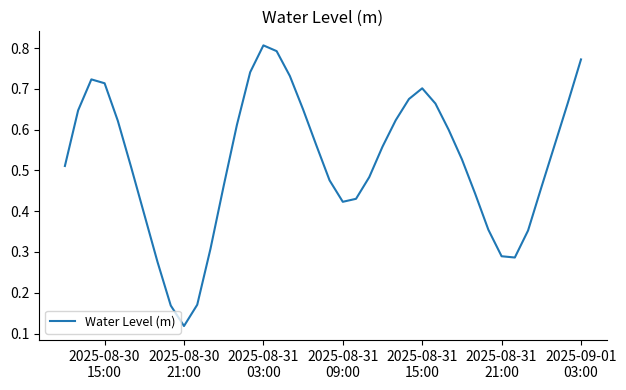

How many lines are shown in the chart?

1